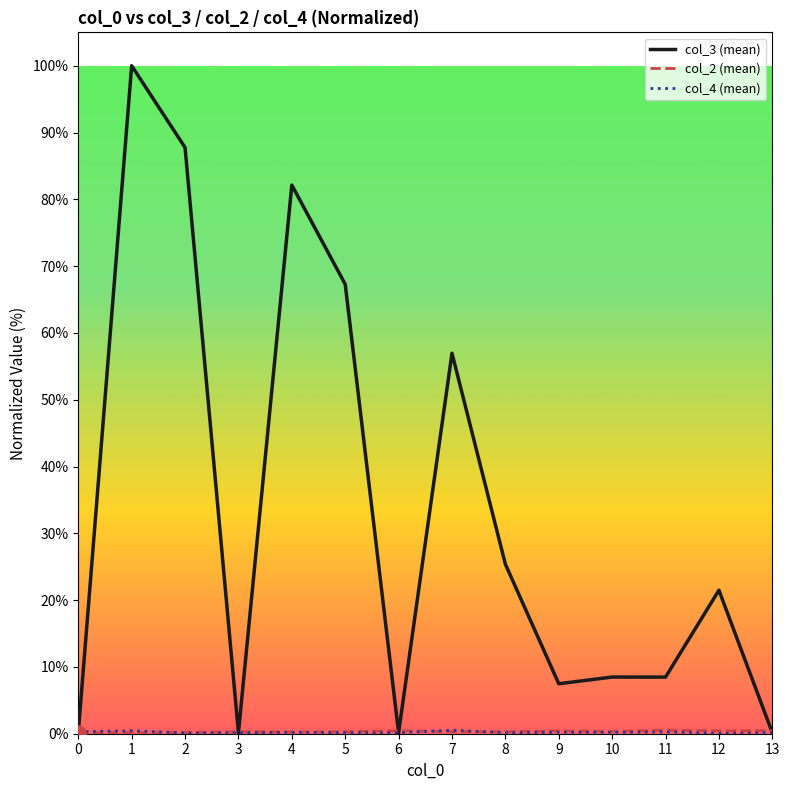

Which series has the largest total across all categories?

col_3 (mean)